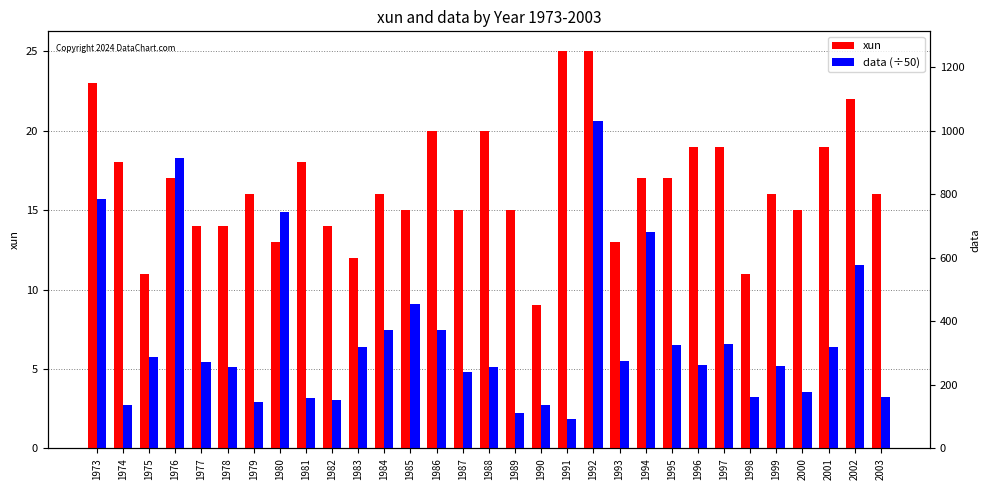

Where does the xun series first go above 16?

1973